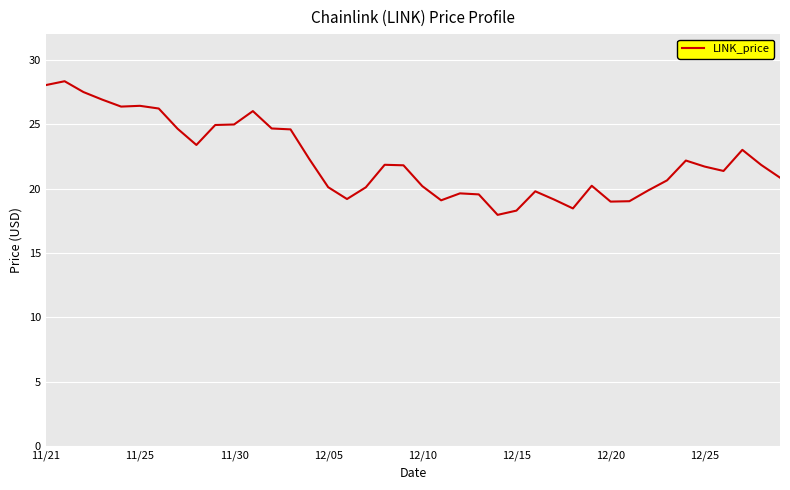

What is the difference between the maximum and minimum values?

10.4